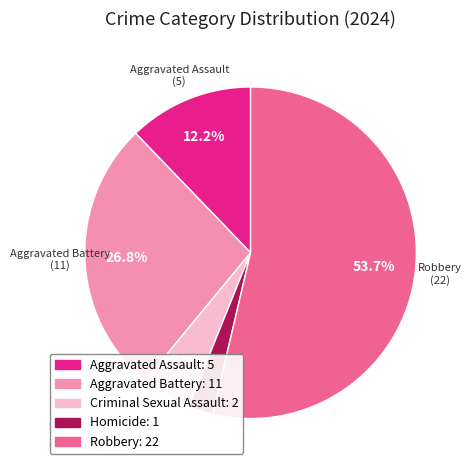

Does any single category account for the majority?

Yes